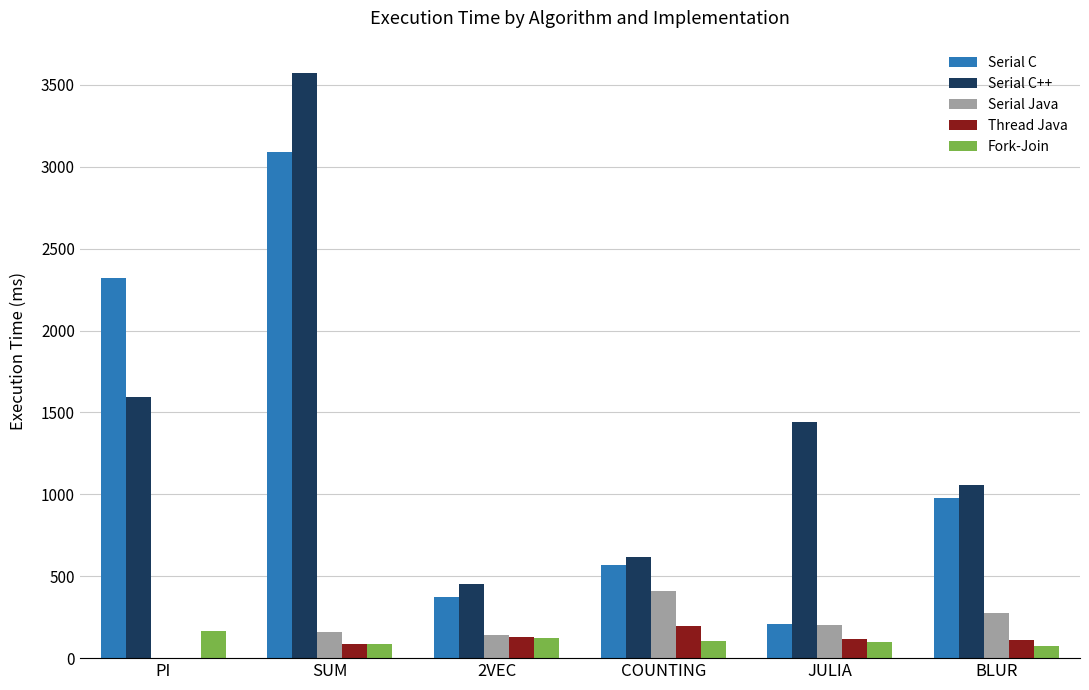

Between COUNTING and BLUR, which series saw the biggest shift?

Serial C++